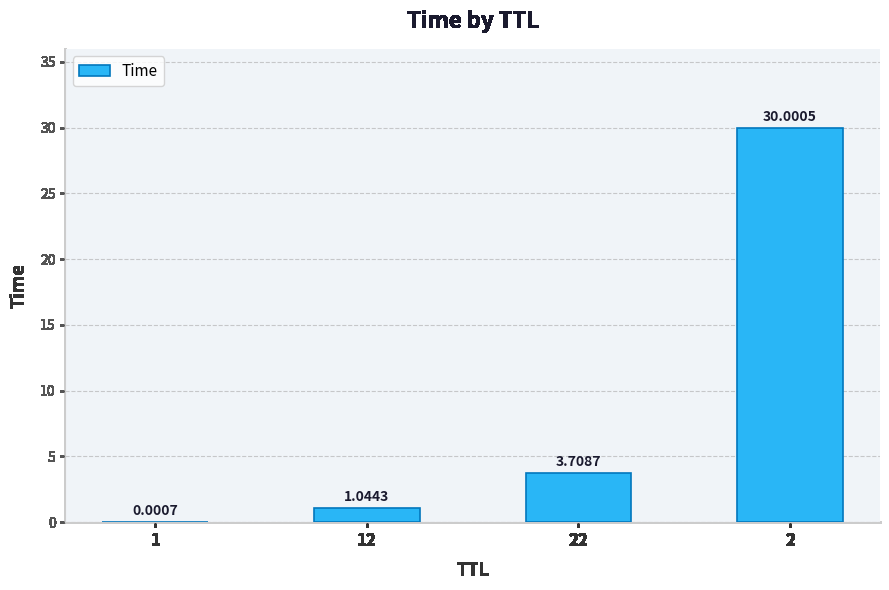

What is the ratio of the value at 12 to the value at 22?

0.3